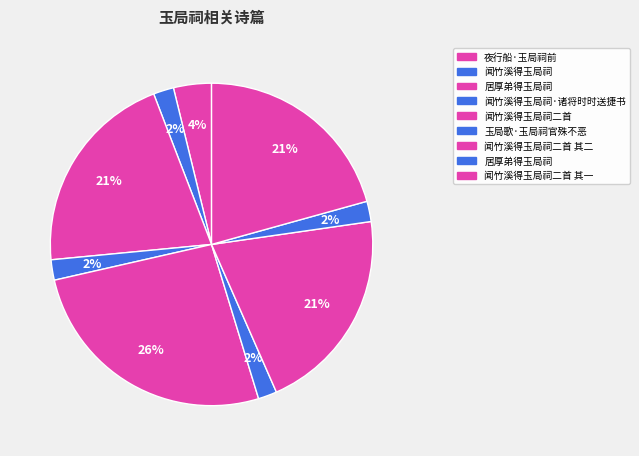

Does any single category account for the majority?

No